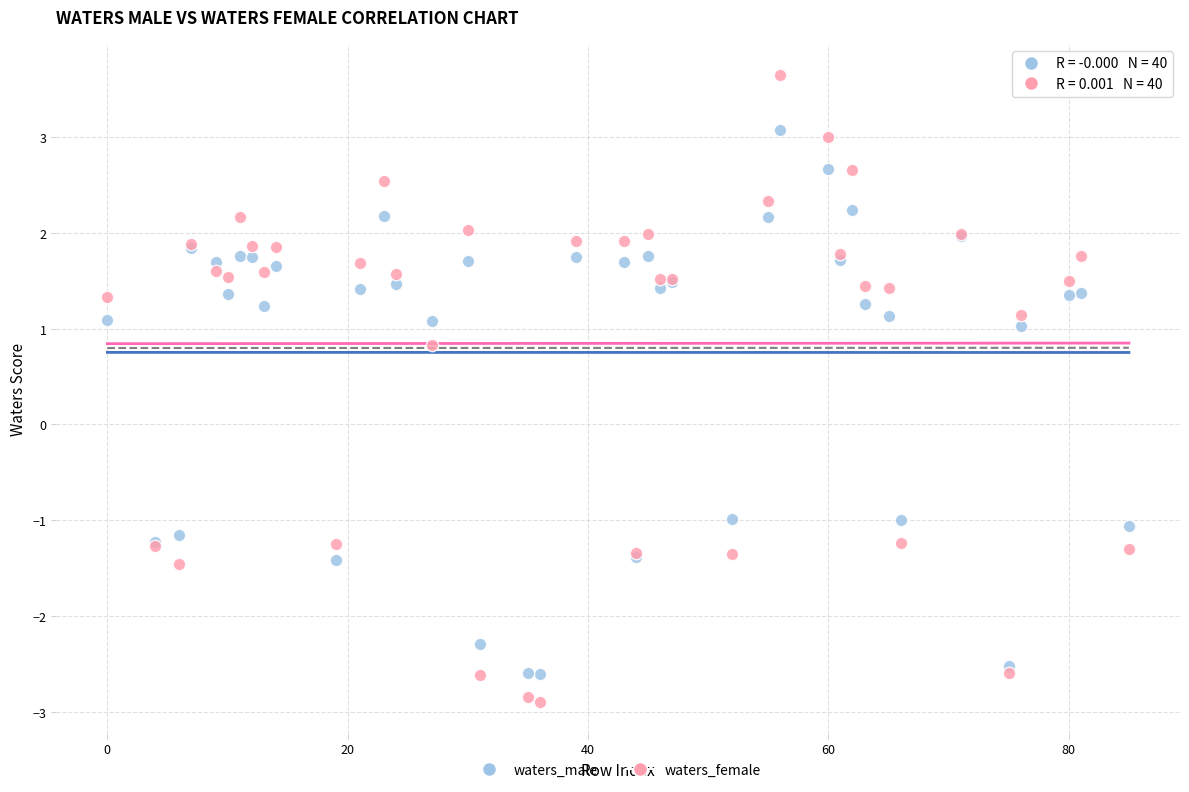

What is the X range (max minus min) for the scatter plot?

85.0